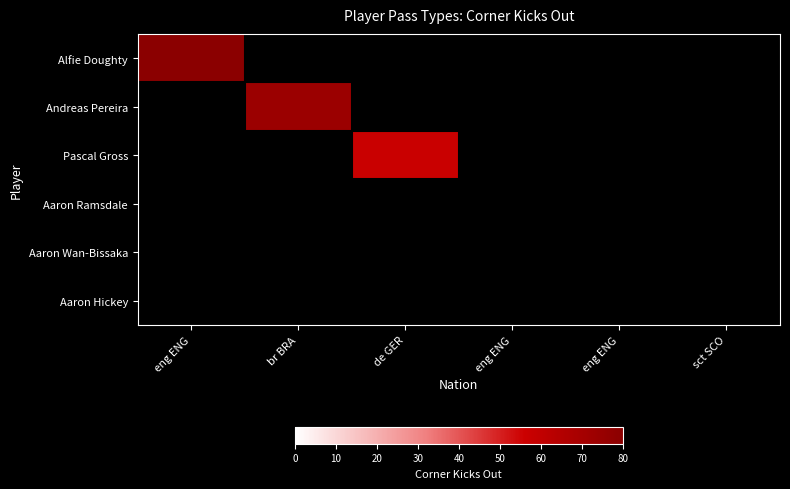

What is the minimum value shown in the chart?

57.0